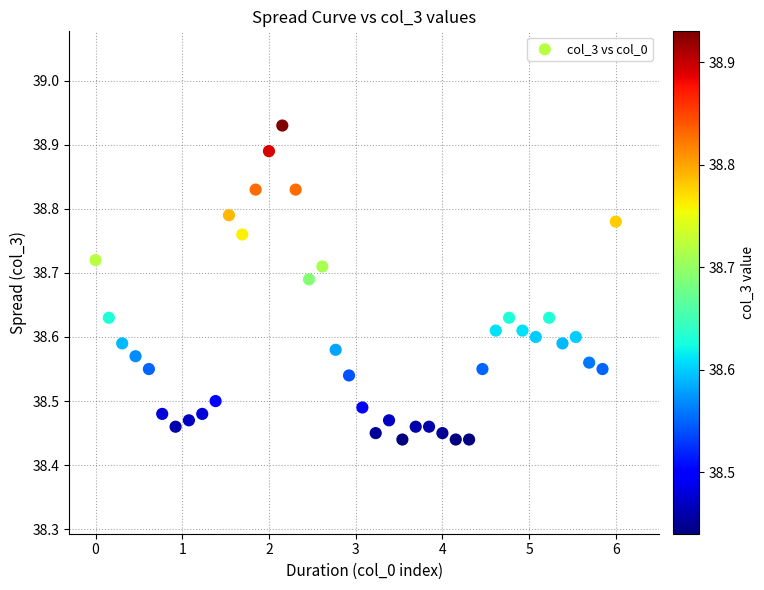

What is the range of Y values (max minus min)?

0.5